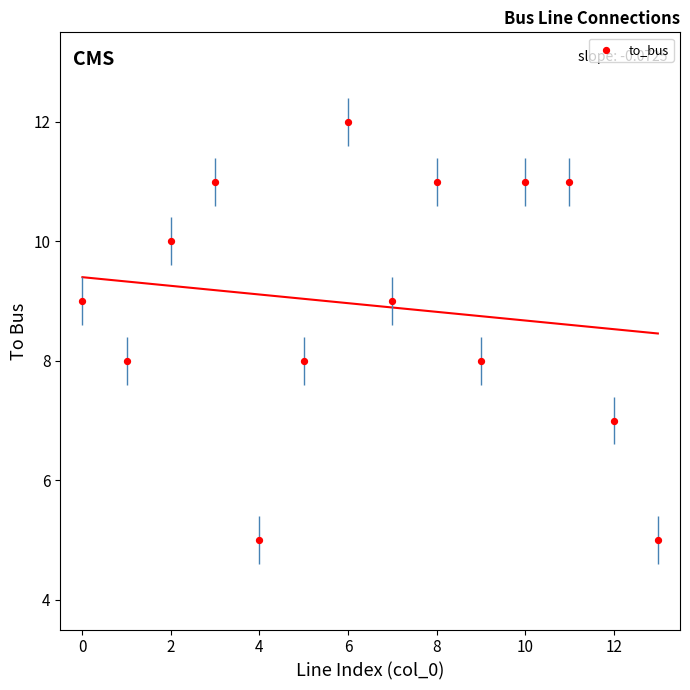

What is the range of Y values (max minus min)?

7